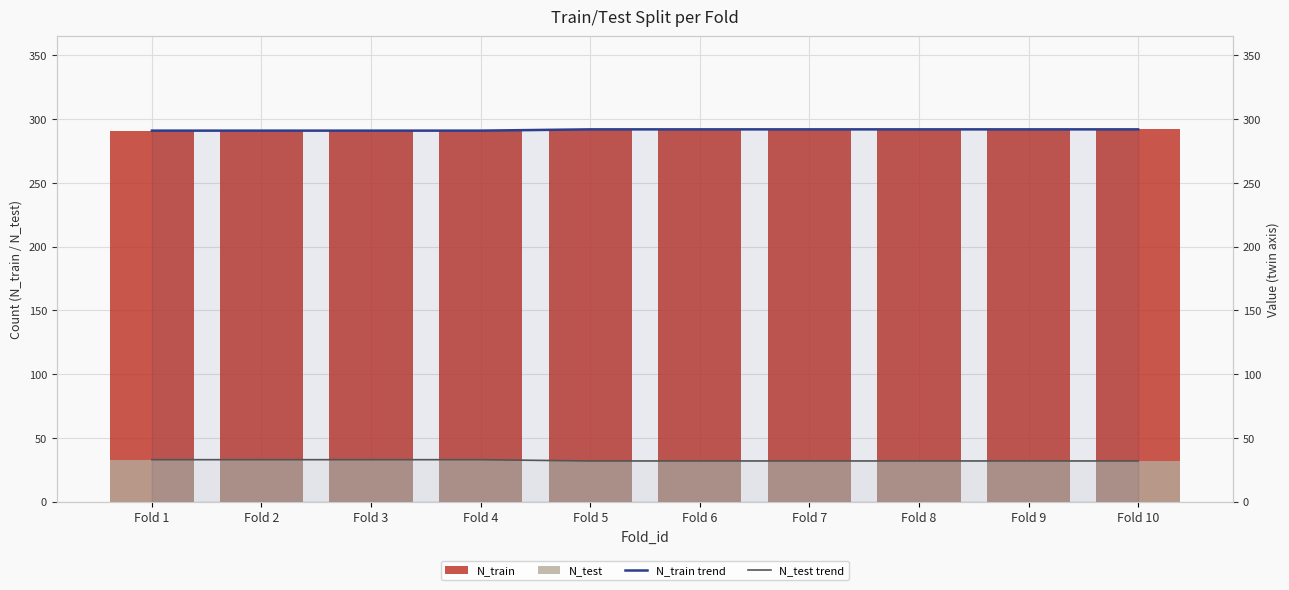

At which label is N_test trend closest to 32?

Fold 5